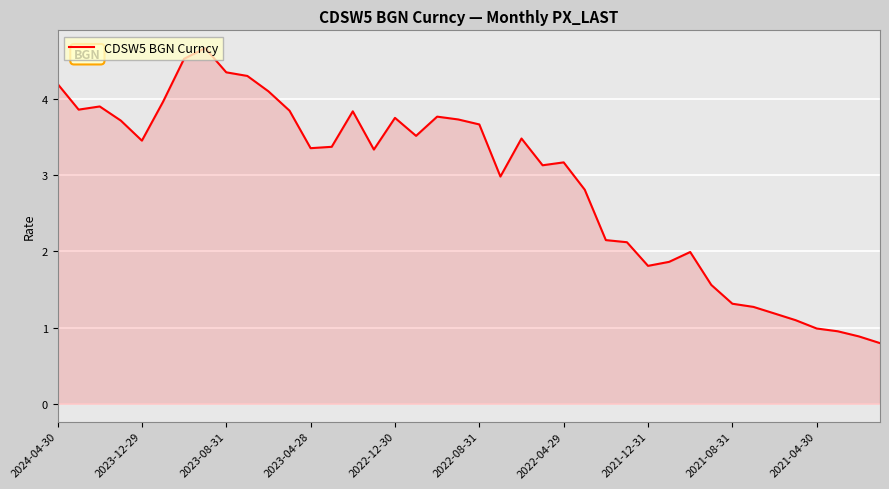

True or false: the data has more than 1 interior local peaks.

True